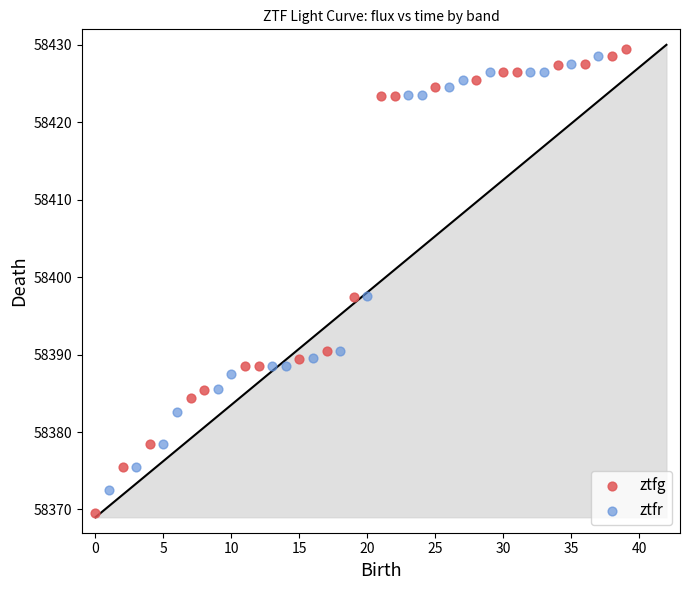

Which series has the widest spread of Y values?

ztfg